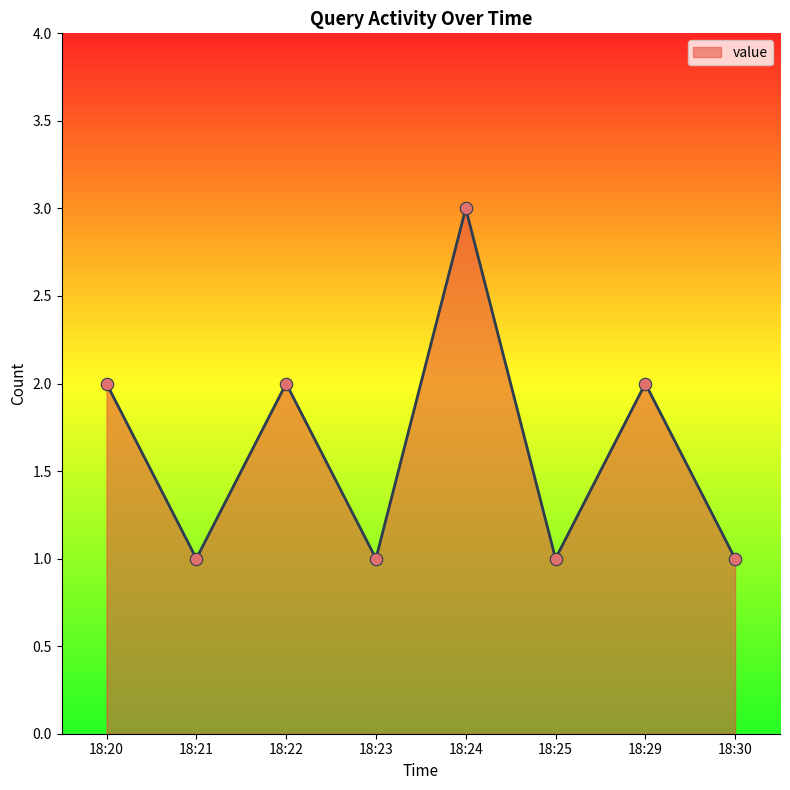

Which has a higher value, 18:29 or 18:30?

18:29